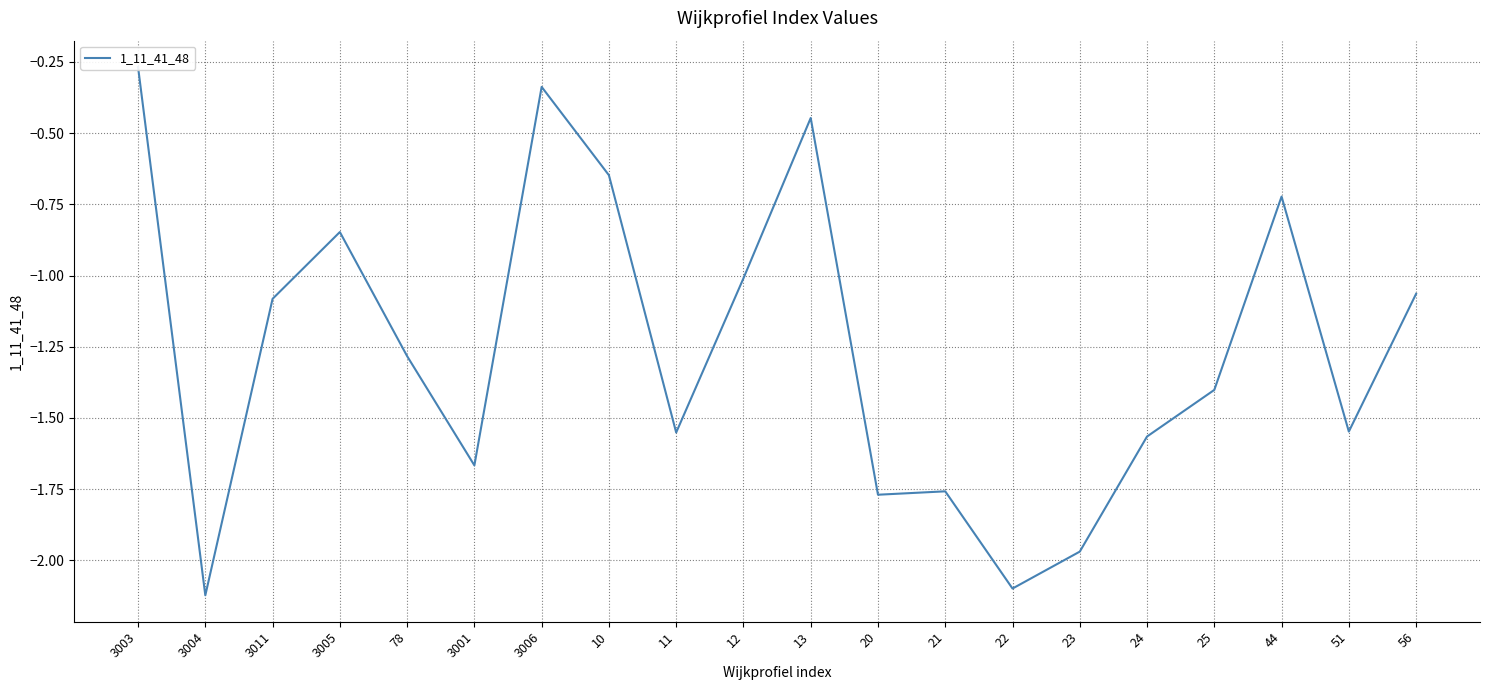

What is the change in value from 20 to 44?

+1.0